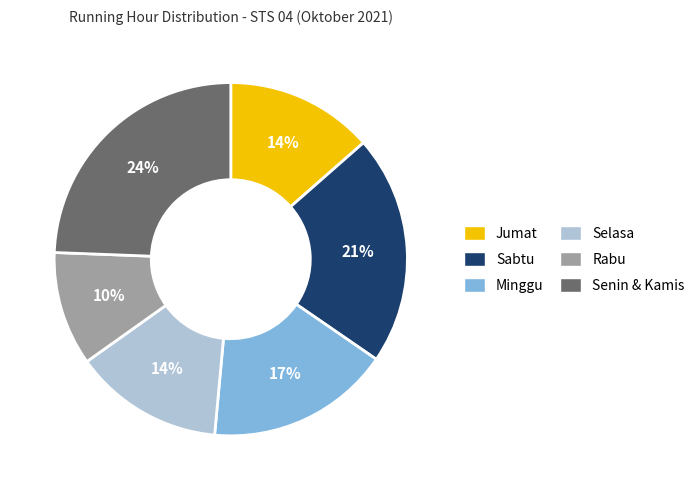

How many segments does this pie chart have?

6